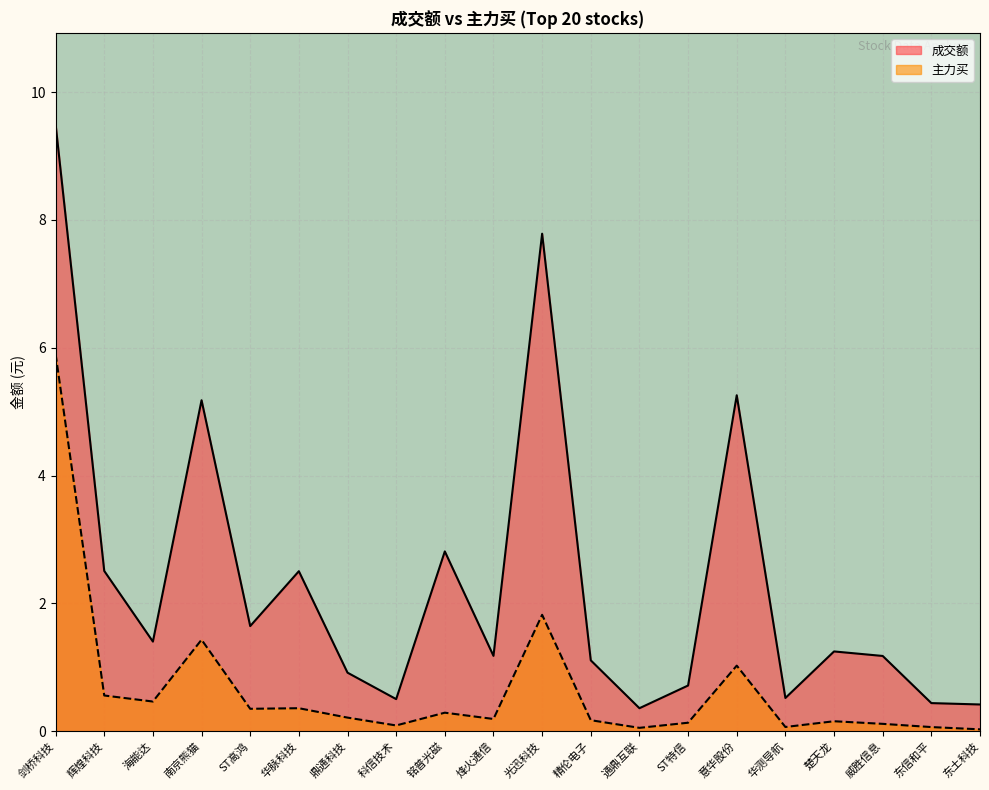

True or false: 主力买 has more than 0 interior local peaks.

True